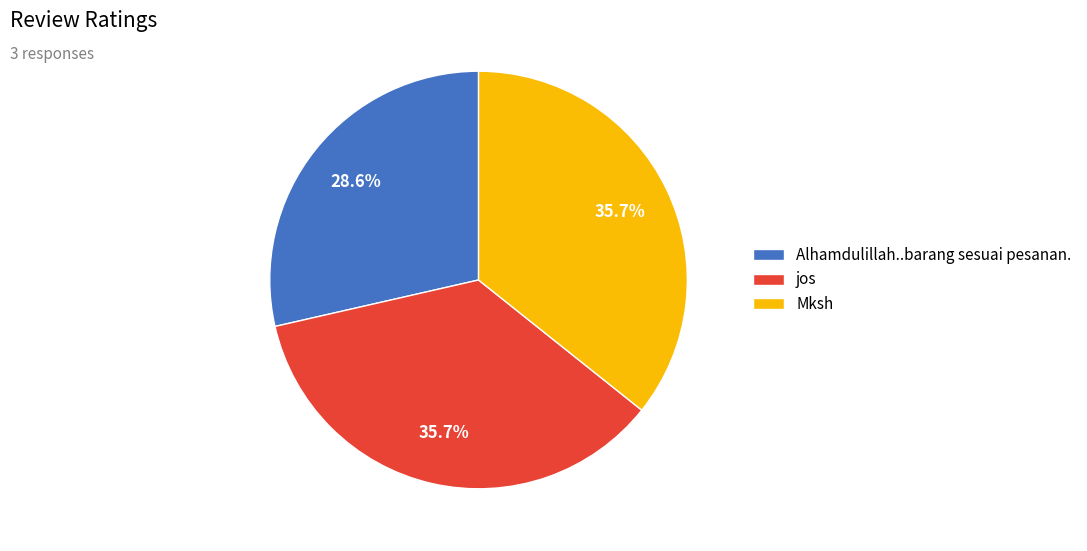

Do Alhamdulillah..barang sesuai pesanan. and Mksh together represent more than half of the pie?

Yes